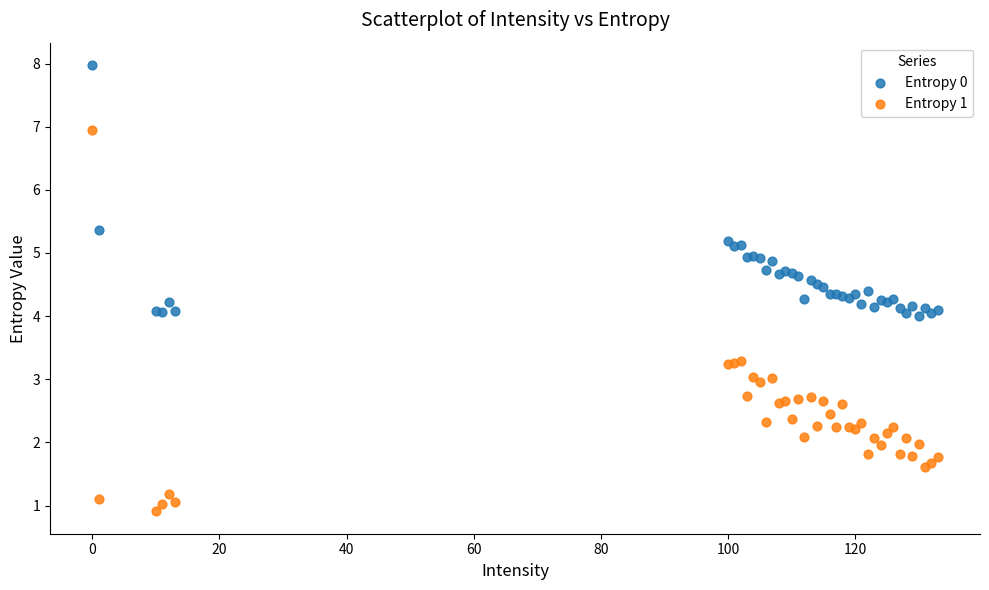

Which series reaches the maximum Y coordinate?

Entropy 0